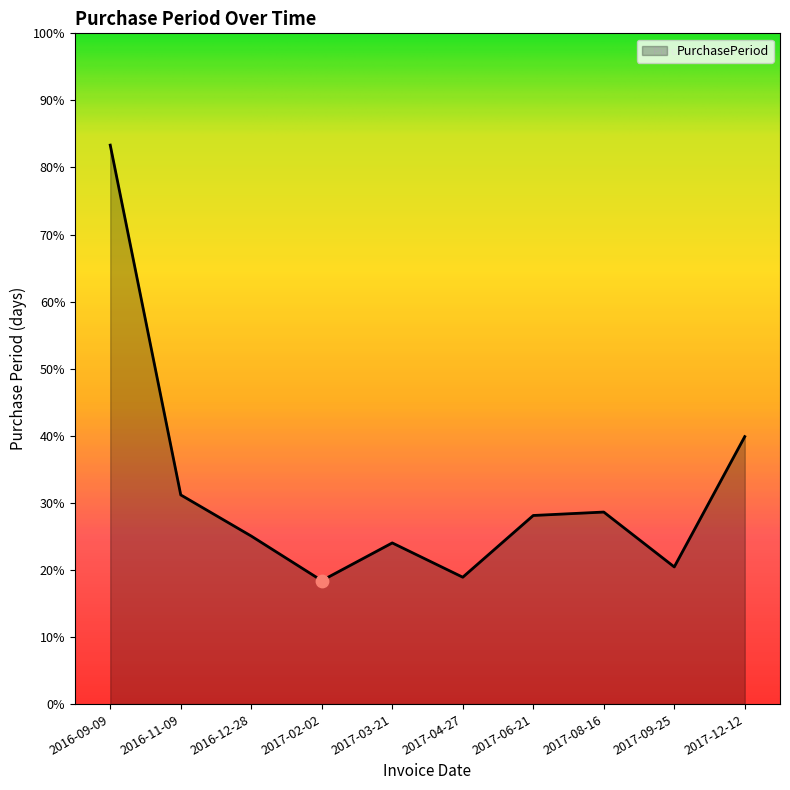

What is the ratio of the value at 2017-02-02 to the value at 2017-08-16?

0.6